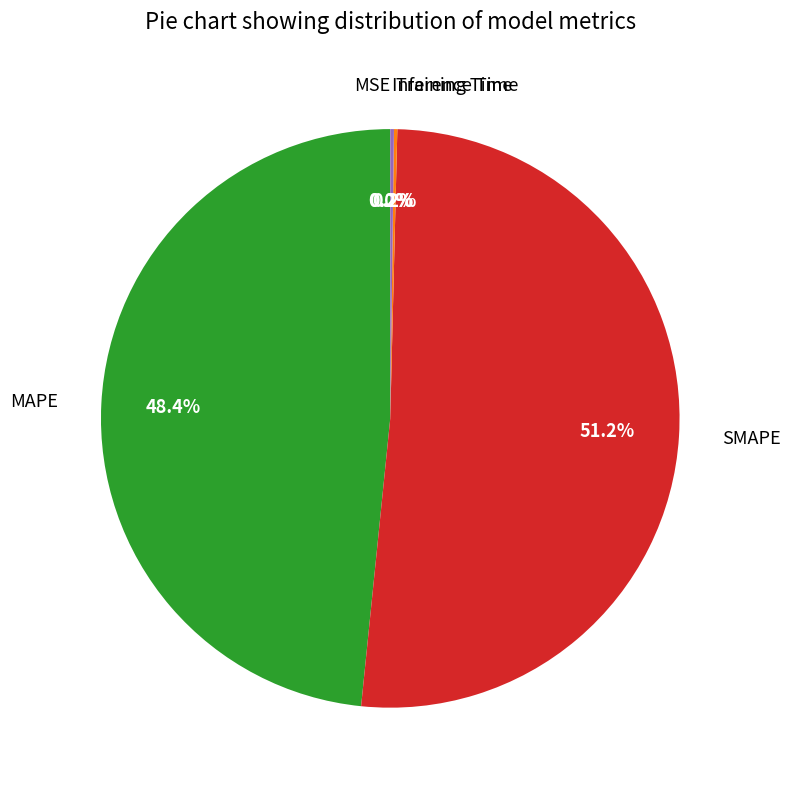

To the nearest percent, what is the difference between the largest and smallest slice percentages?

51%